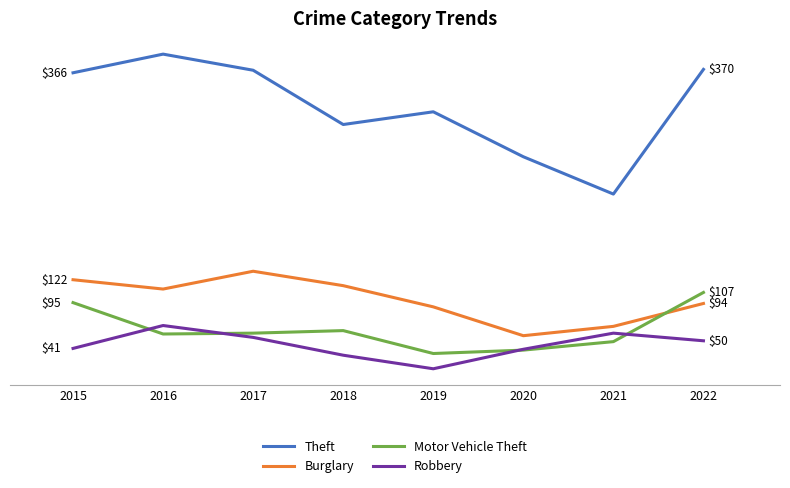

Where do Motor Vehicle Theft and Robbery first cross each other?

2015 and 2016